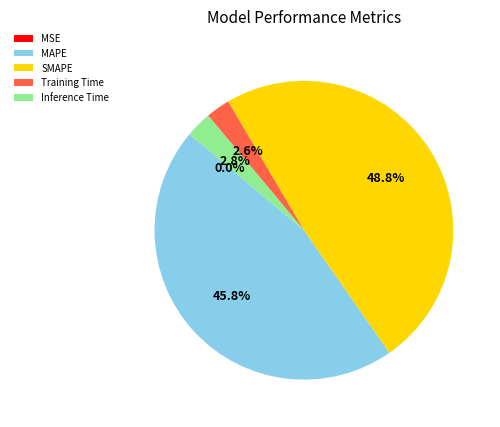

Between SMAPE and Inference Time, which is larger?

SMAPE